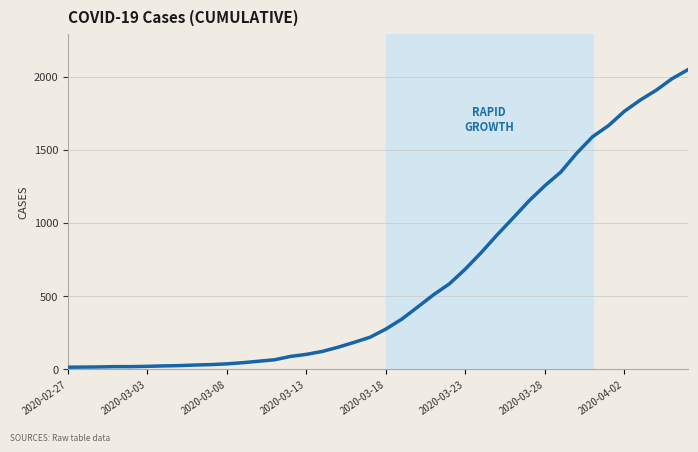

What is the difference between the maximum and minimum values?

2036